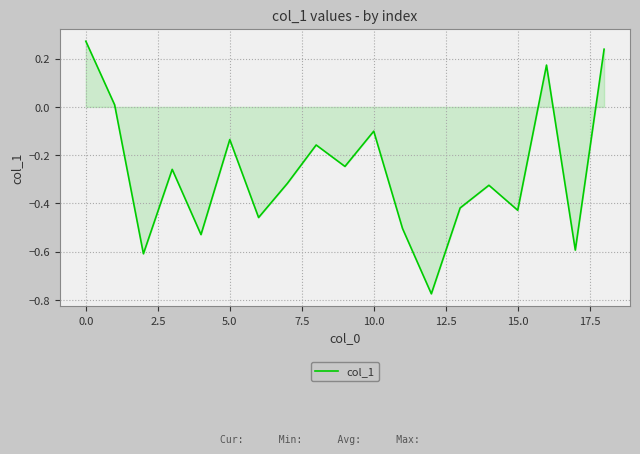

Does the chart have visible grid lines?

Yes